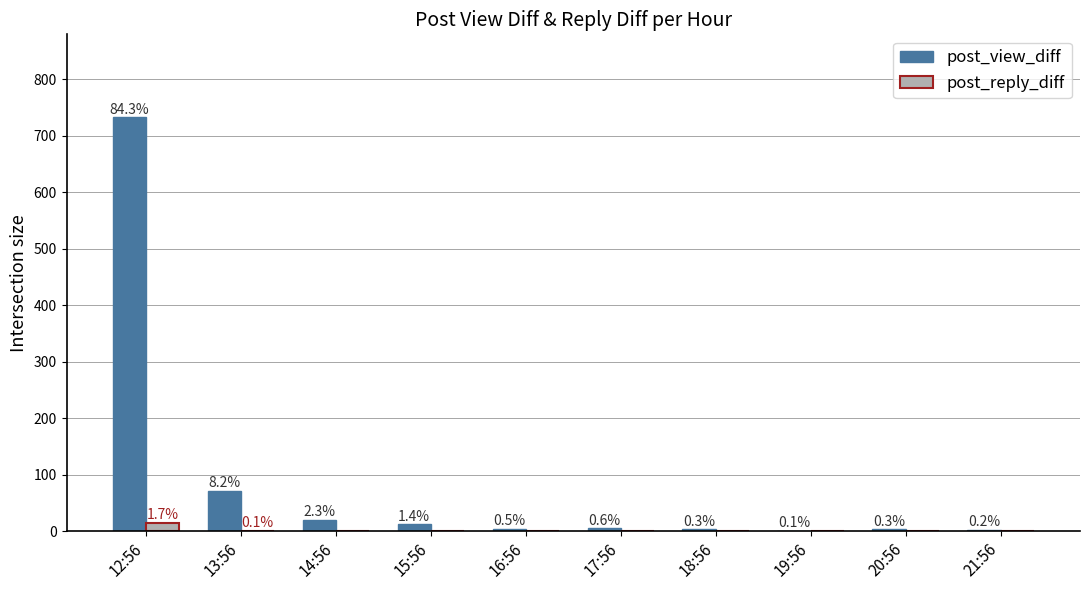

Which series has the largest range (max minus min)?

post_view_diff